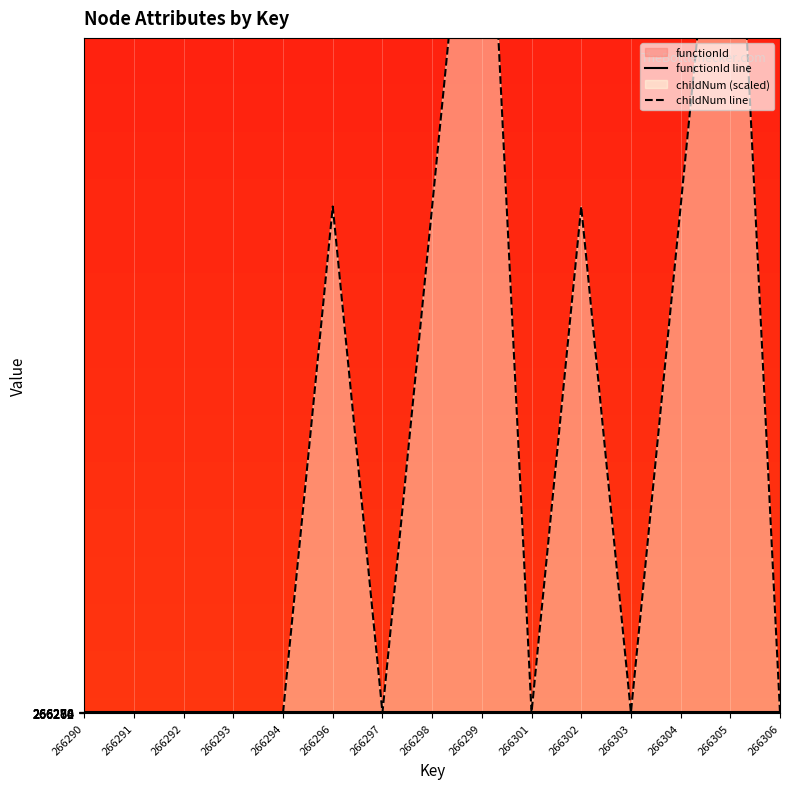

What is the smallest value displayed?

266270